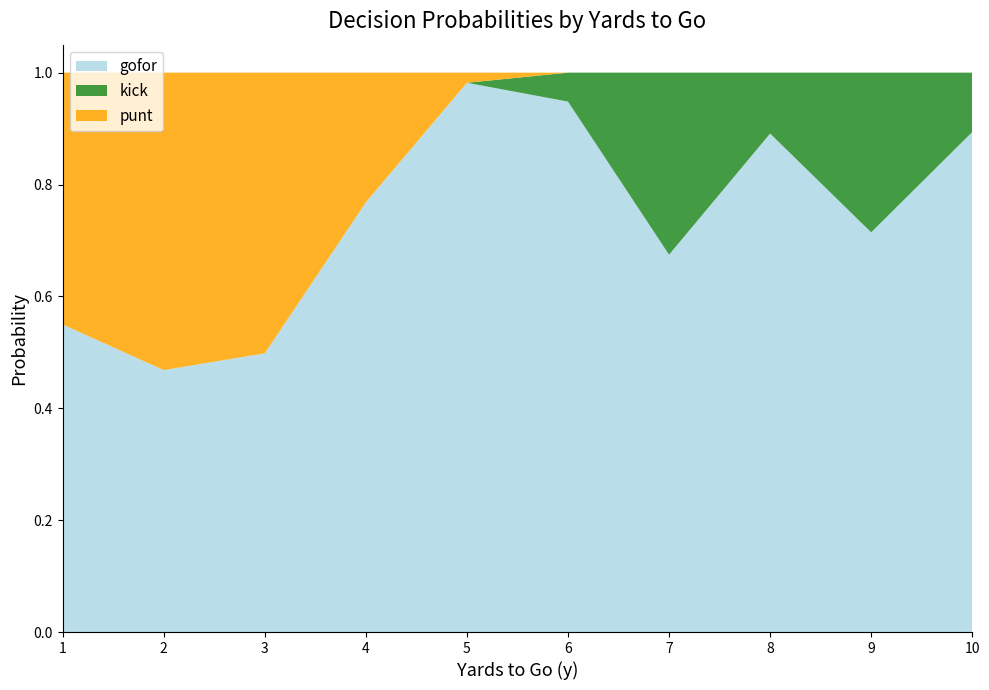

True or false: gofor has a value of 0.2 at 1.

False